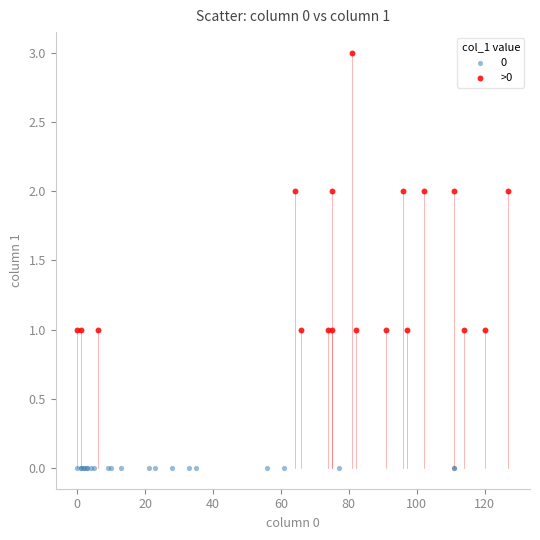

Which series contains the highest Y value?

>0